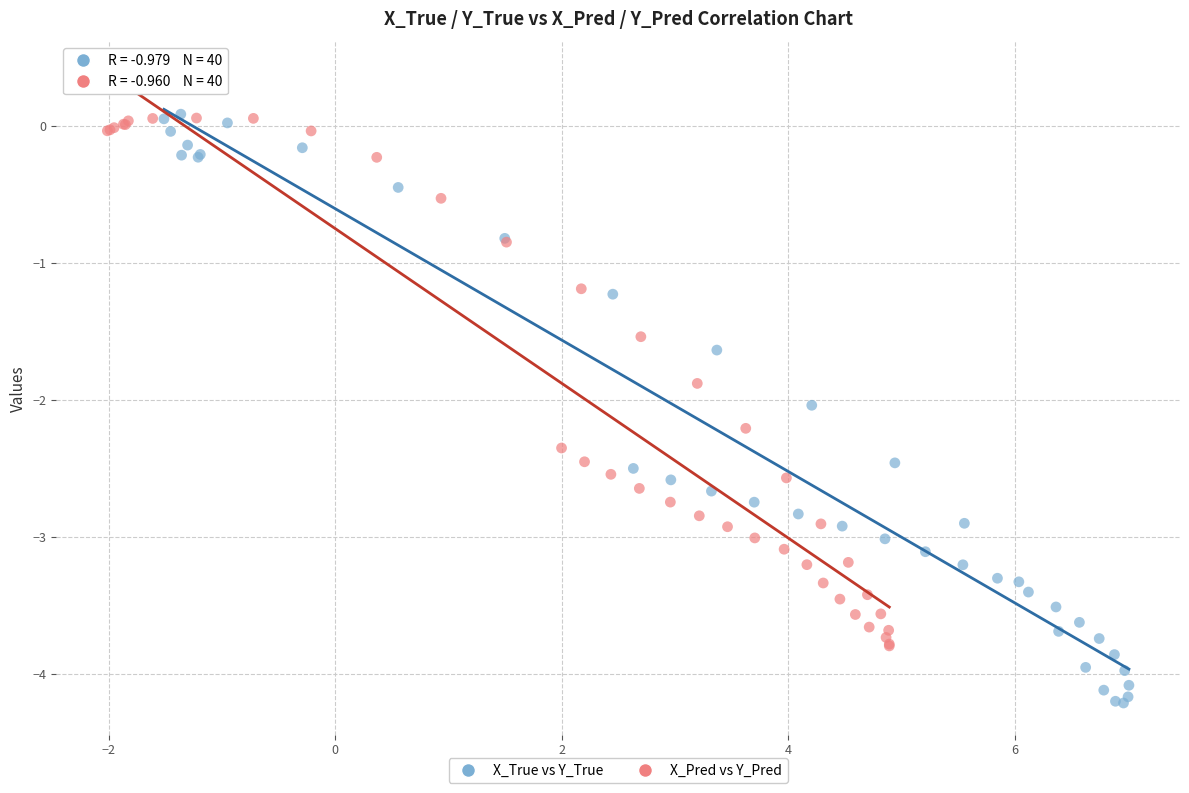

Which series has the largest Y range (max minus min)?

X_True vs Y_True